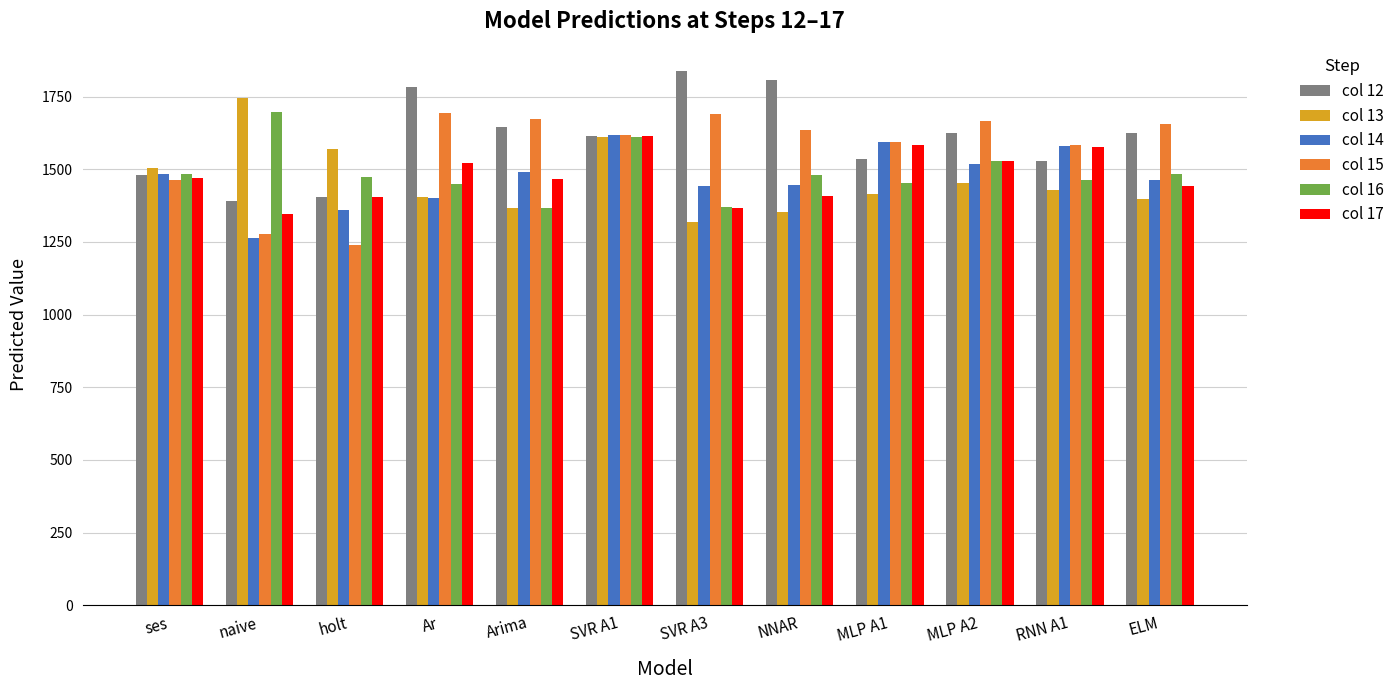

What is the spread (max minus min) of values at holt?

331.0